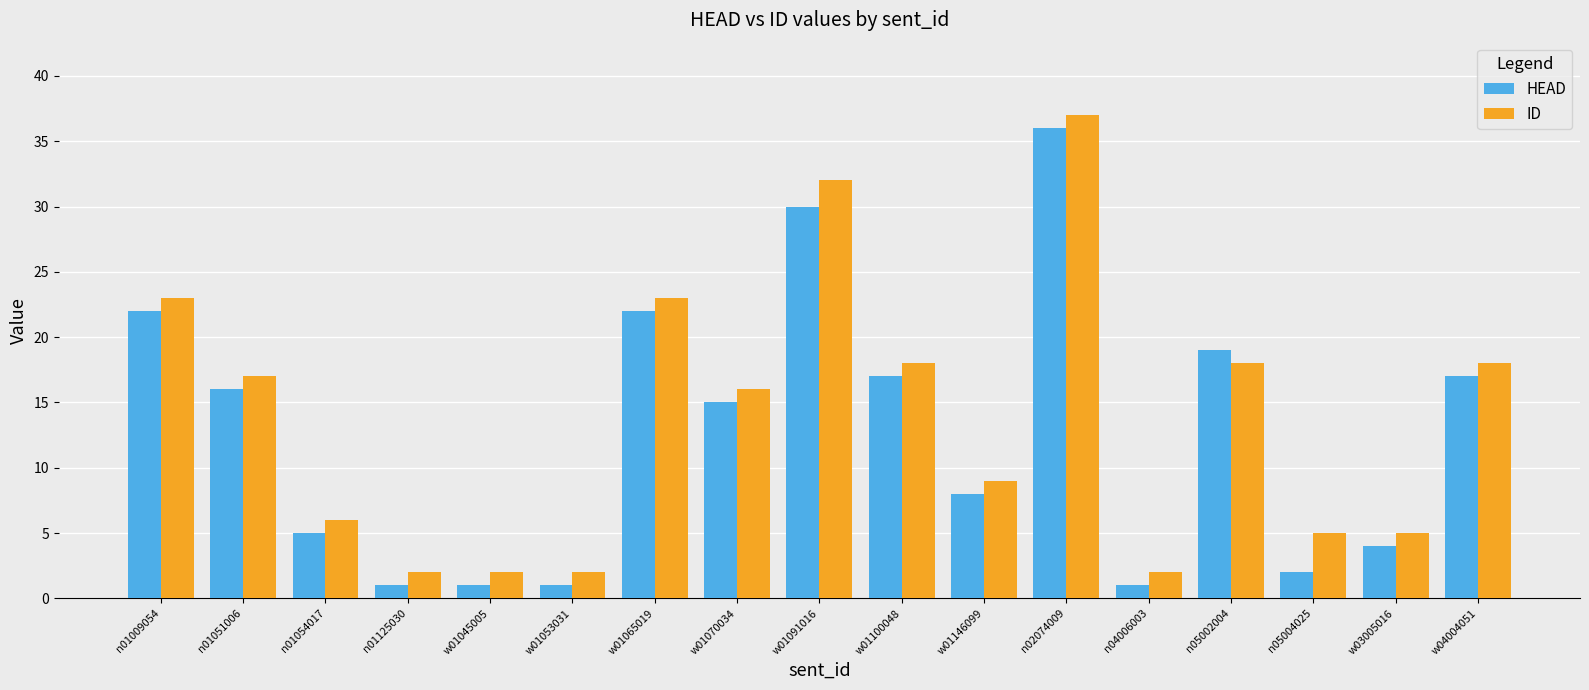

Reading left to right, list all the values displayed in this chart.

HEAD: 22	16	5	1	1	1	22	15	30	17	8	36	1	19	2	4	17
ID: 23	17	6	2	2	2	23	16	32	18	9	37	2	18	5	5	18